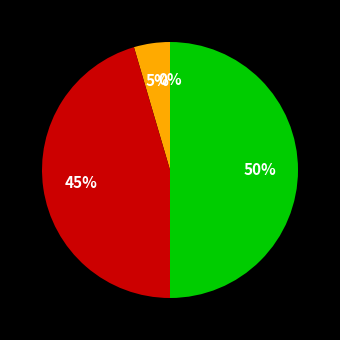

How many segments does this pie chart have?

4